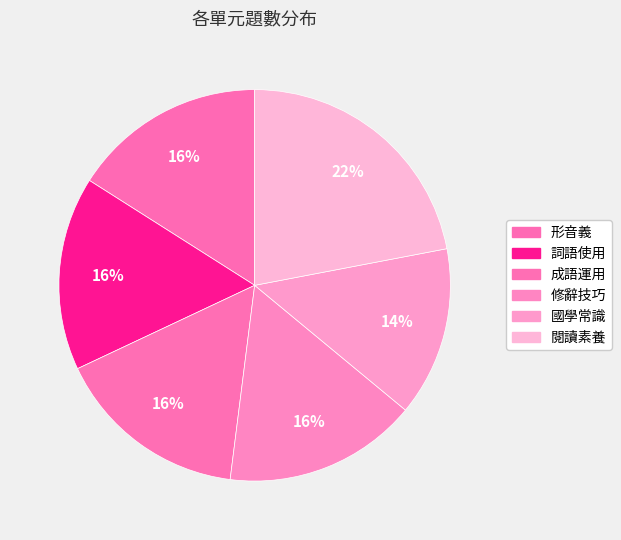

To the nearest percent, what is the combined percentage of 形音義 and 國學常識?

30%